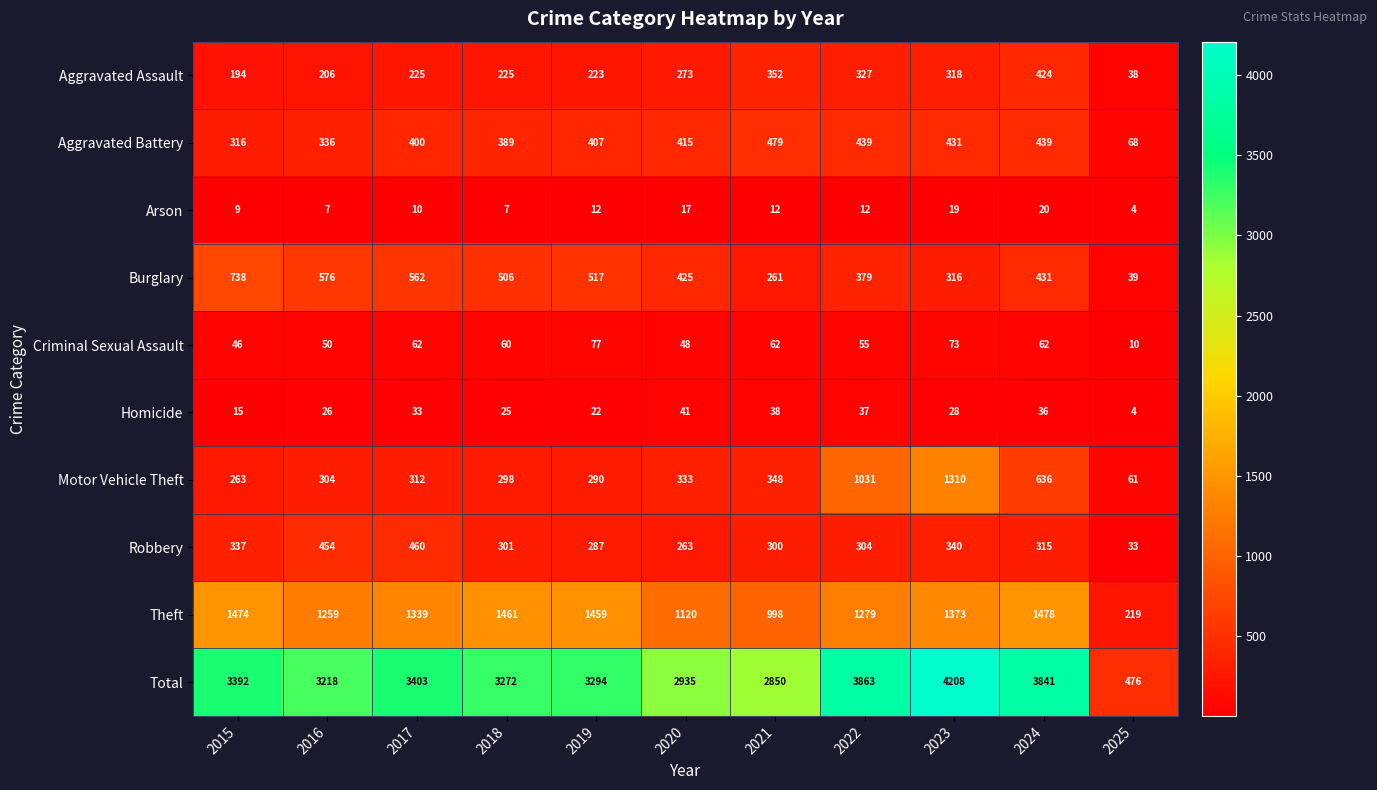

At which label does Theft first exceed 1339?

2015